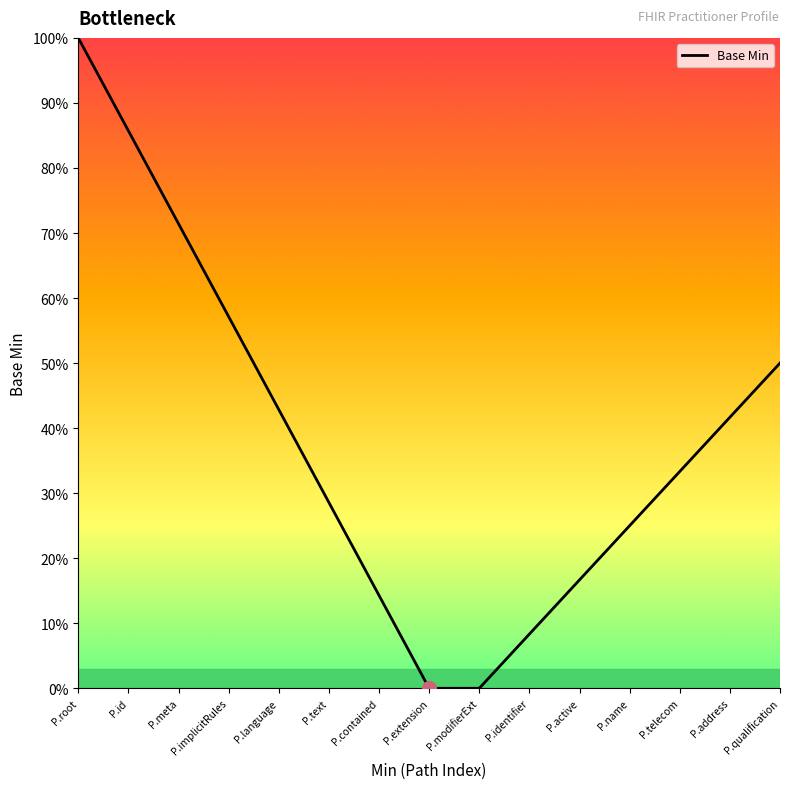

What is the ratio of the value at P.identifier to the value at P.name?

0.3